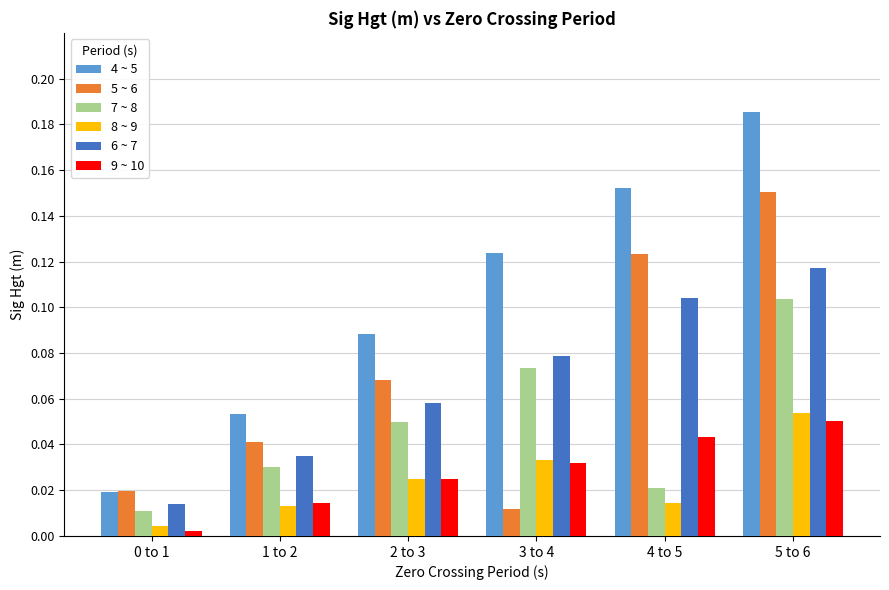

Are the bars grouped side by side (vs. stacked)?

Yes